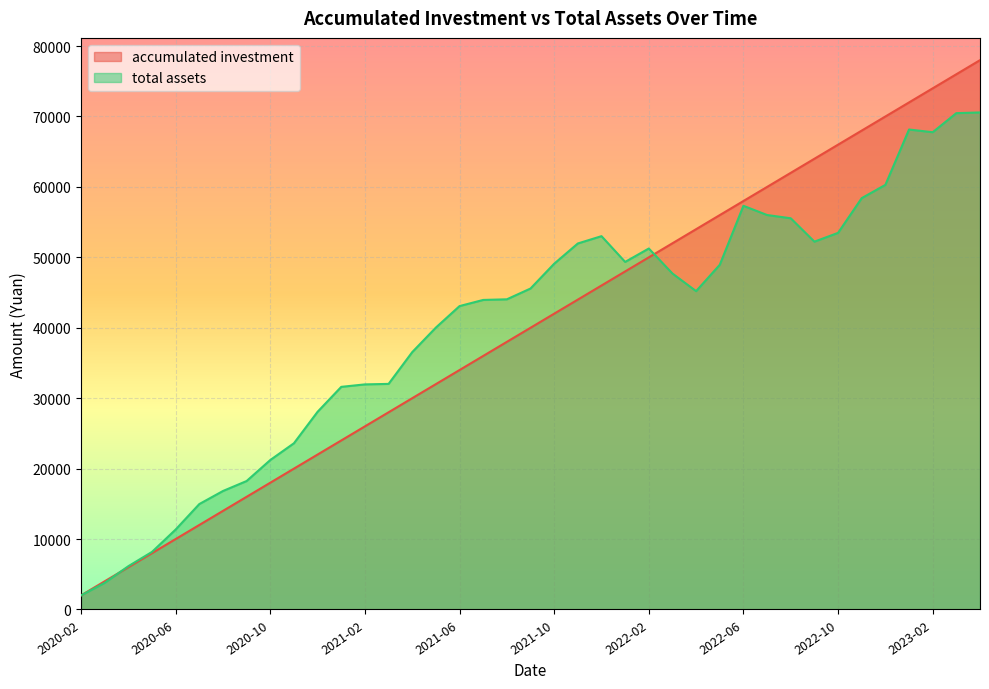

Which label corresponds to the smallest value in the chart?

2020-02